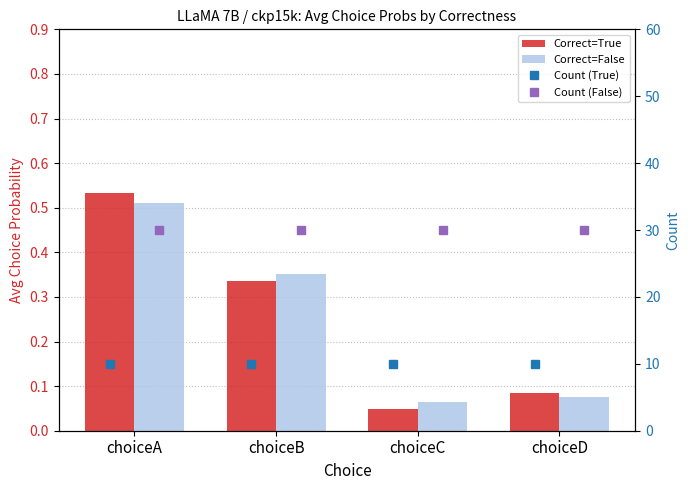

The value of Correct=True at choiceA is 0.7. True or false?

False